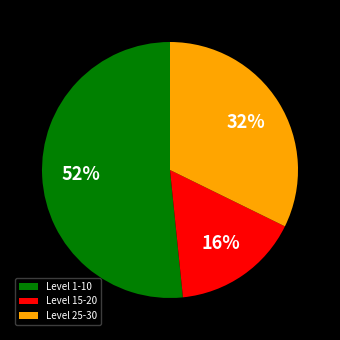

To the nearest percent, what portion does Level 25-30 represent?

32%